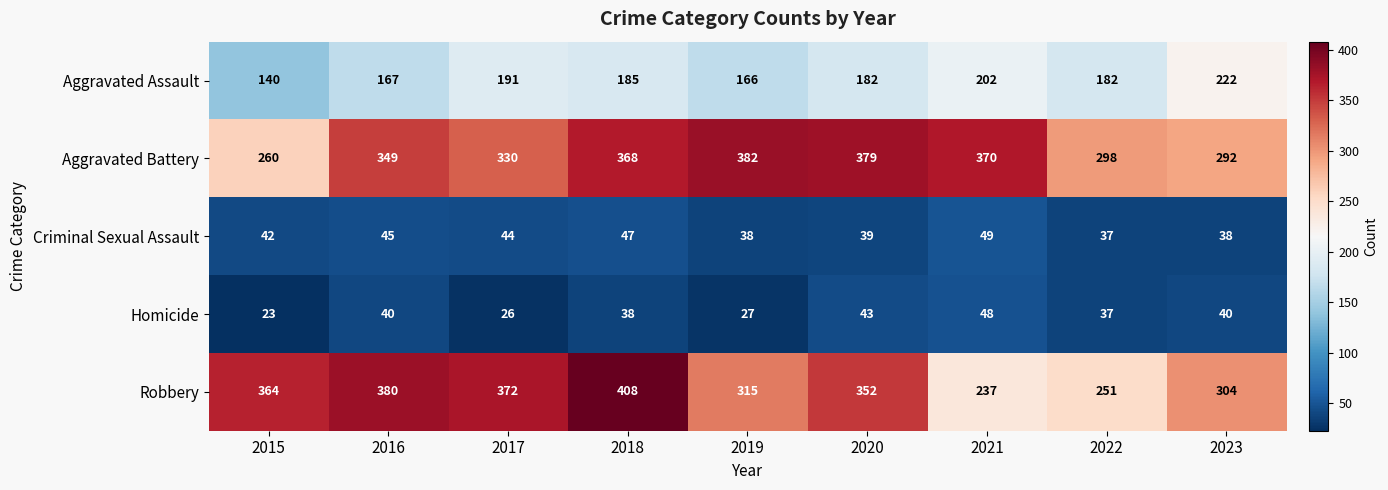

What is the sum of all Homicide values?

322